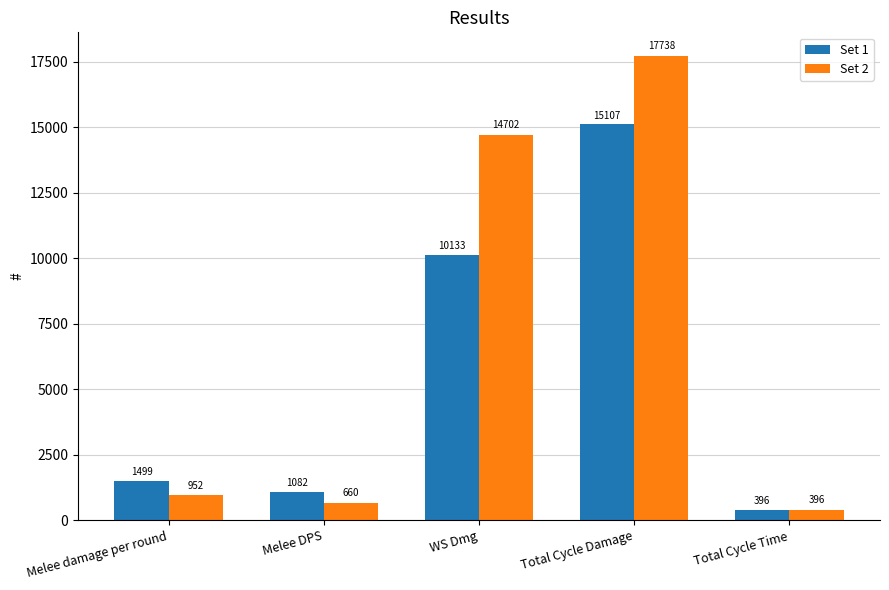

Is it true that Set 1 equals 2139.8 at Melee damage per round?

False